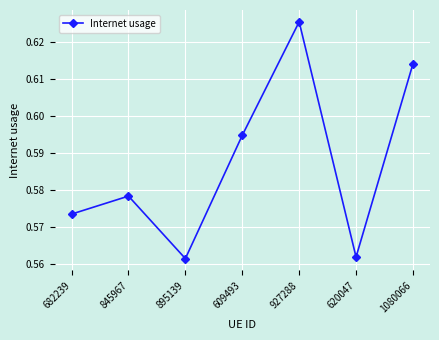

Between 1080066 and 895139, which is larger?

1080066